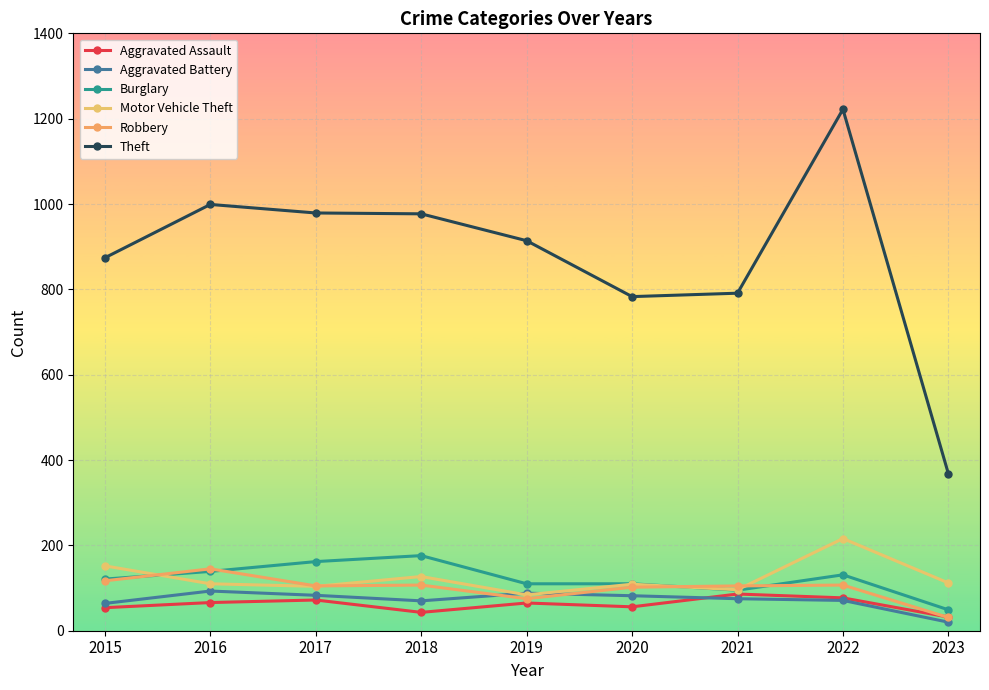

Between 2016 and 2021, which series saw the biggest shift?

Theft